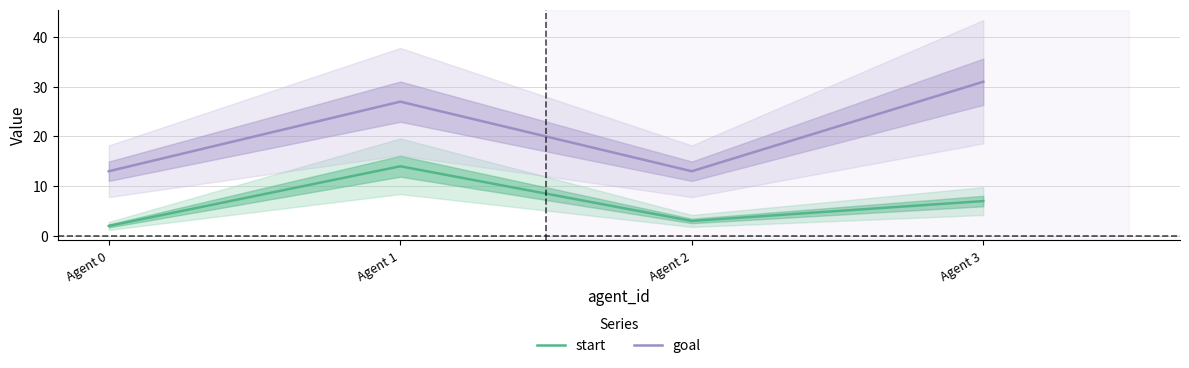

Where does the start series first go above 7?

Agent 1